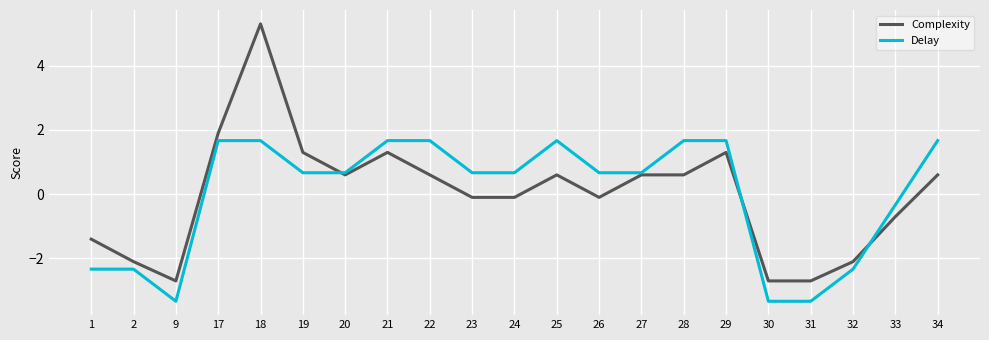

What is the difference between the second highest and second lowest values in the Complexity series?

4.6